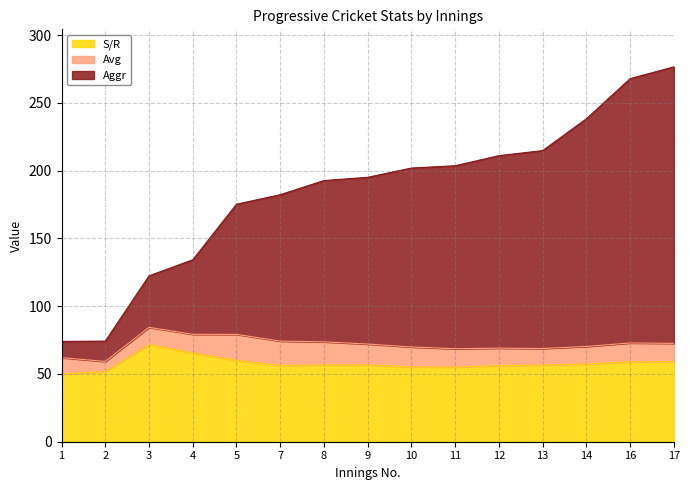

What is the minimum value for S/R?

50.0